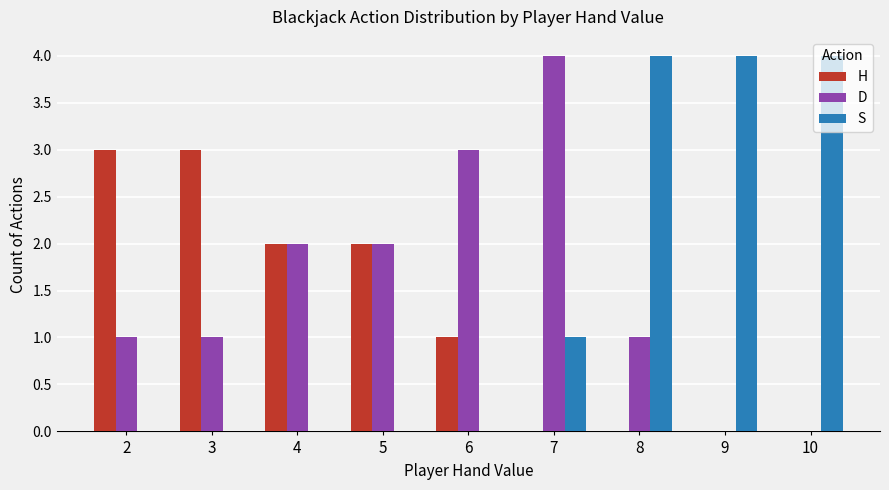

What is the sum of all D values?

14